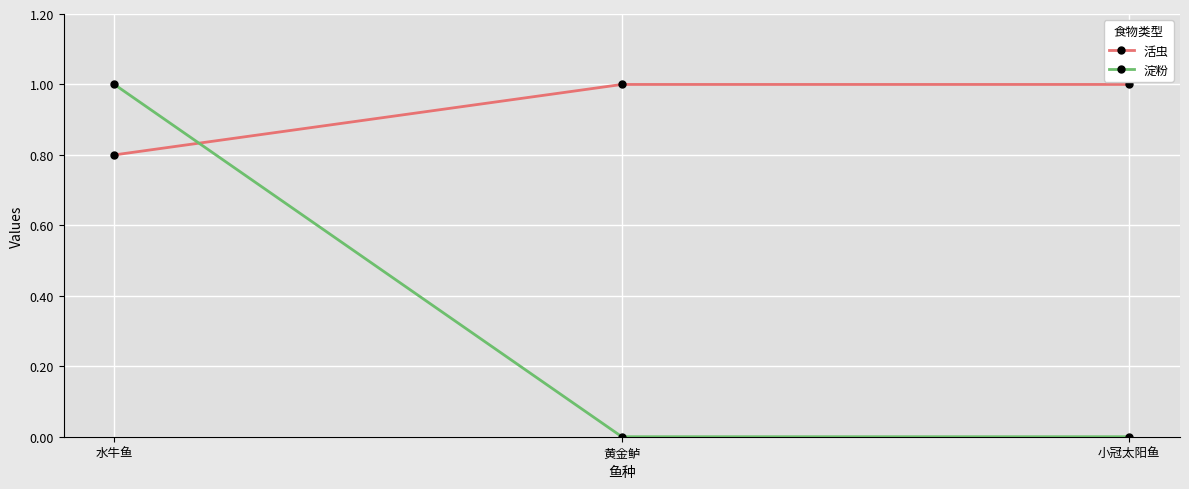

What is the greatest value displayed?

1.0